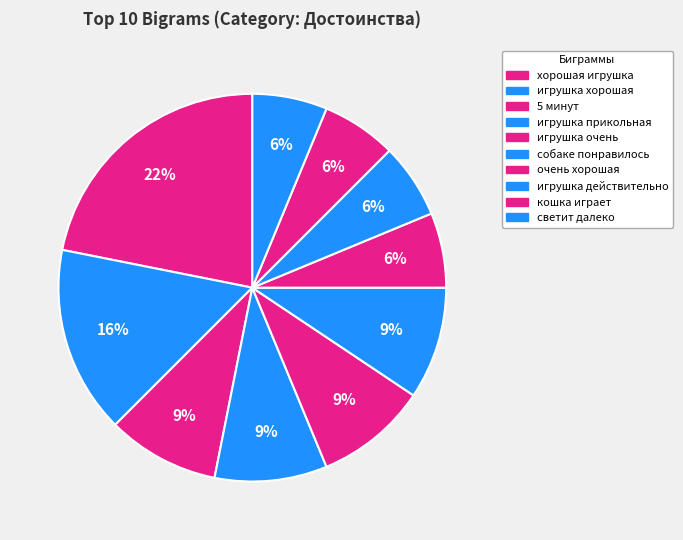

Rank the categories by value from lowest to highest.

очень хорошая, игрушка действительно, кошка играет, светит далеко, 5 минут, игрушка прикольная, игрушка очень, собаке понравилось, игрушка хорошая, хорошая игрушка